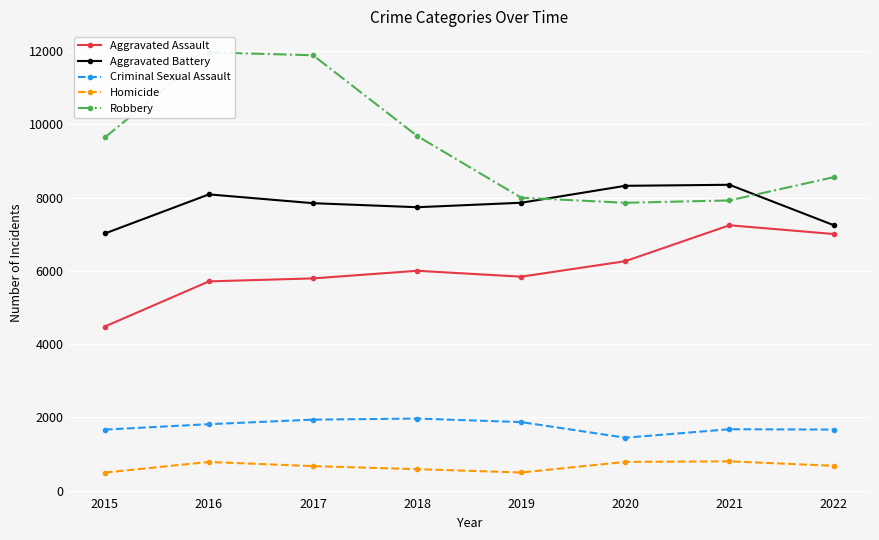

Does the chart display data point markers on the line(s)?

Yes